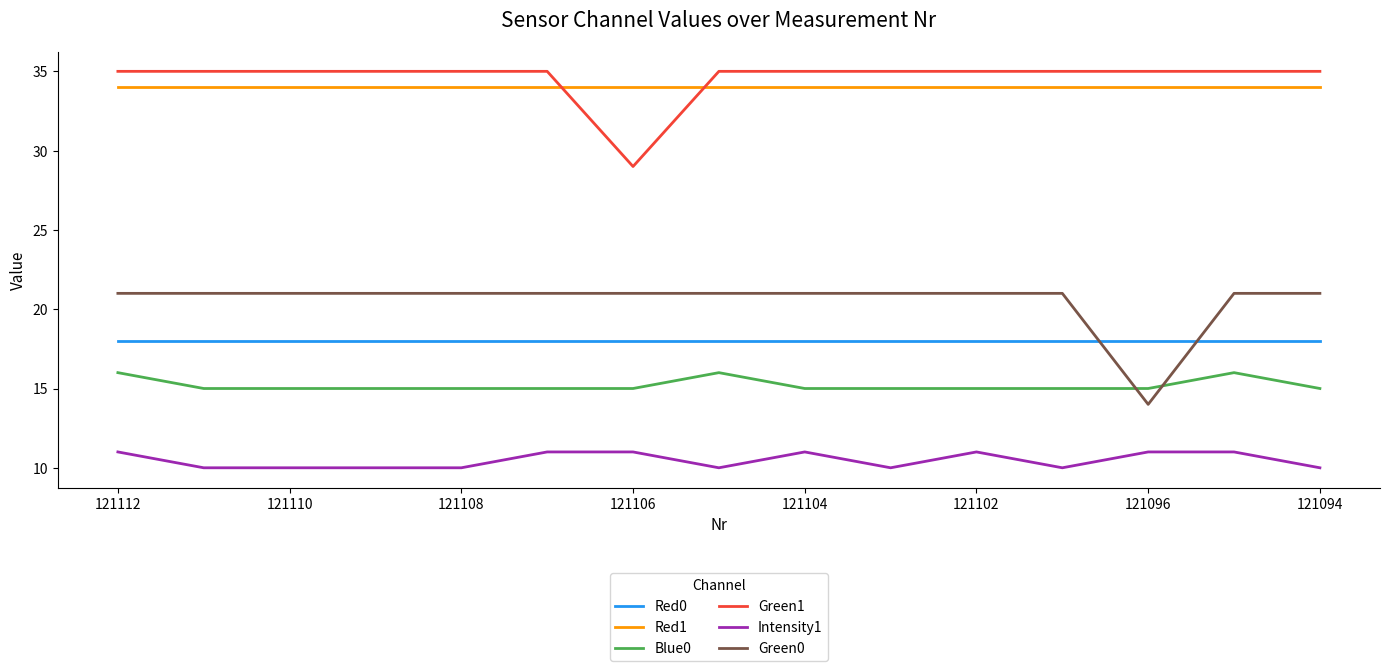

What is the highest value of the Green0 series?

21